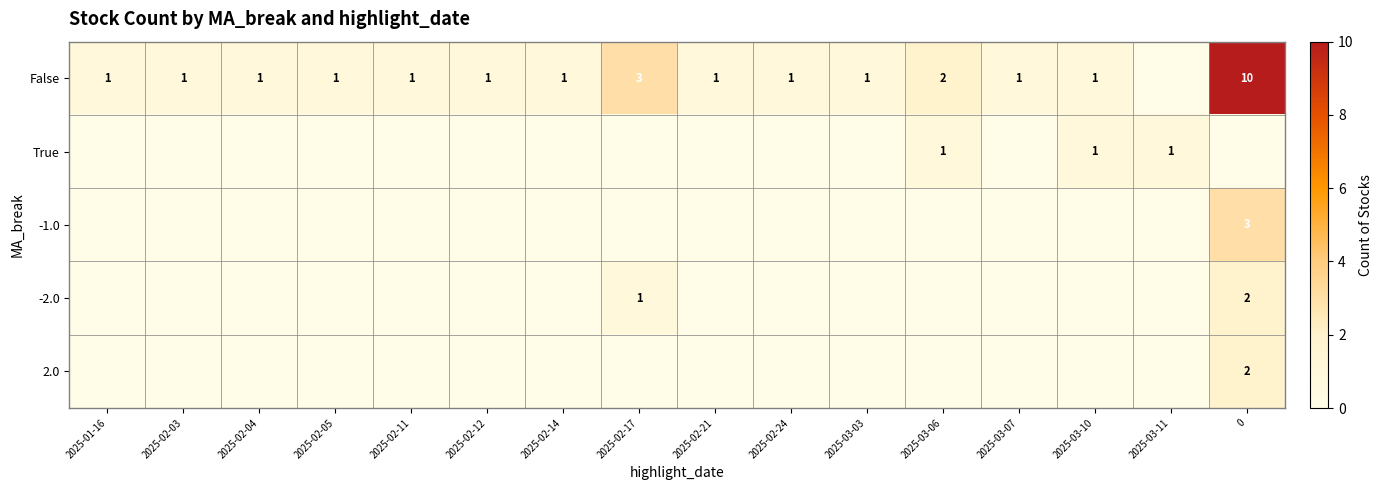

The False series shows 2 at 2025-02-04. True or false?

False